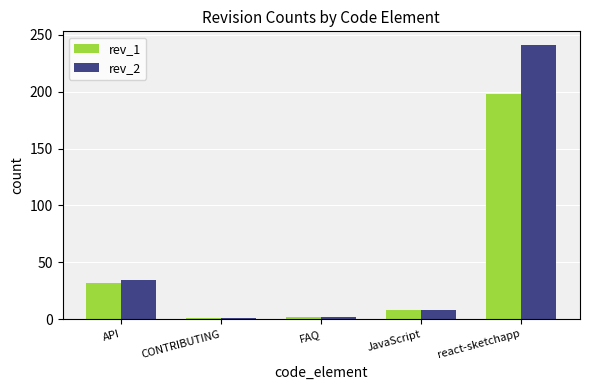

What is the label of the 4th bar from the left?

JavaScript